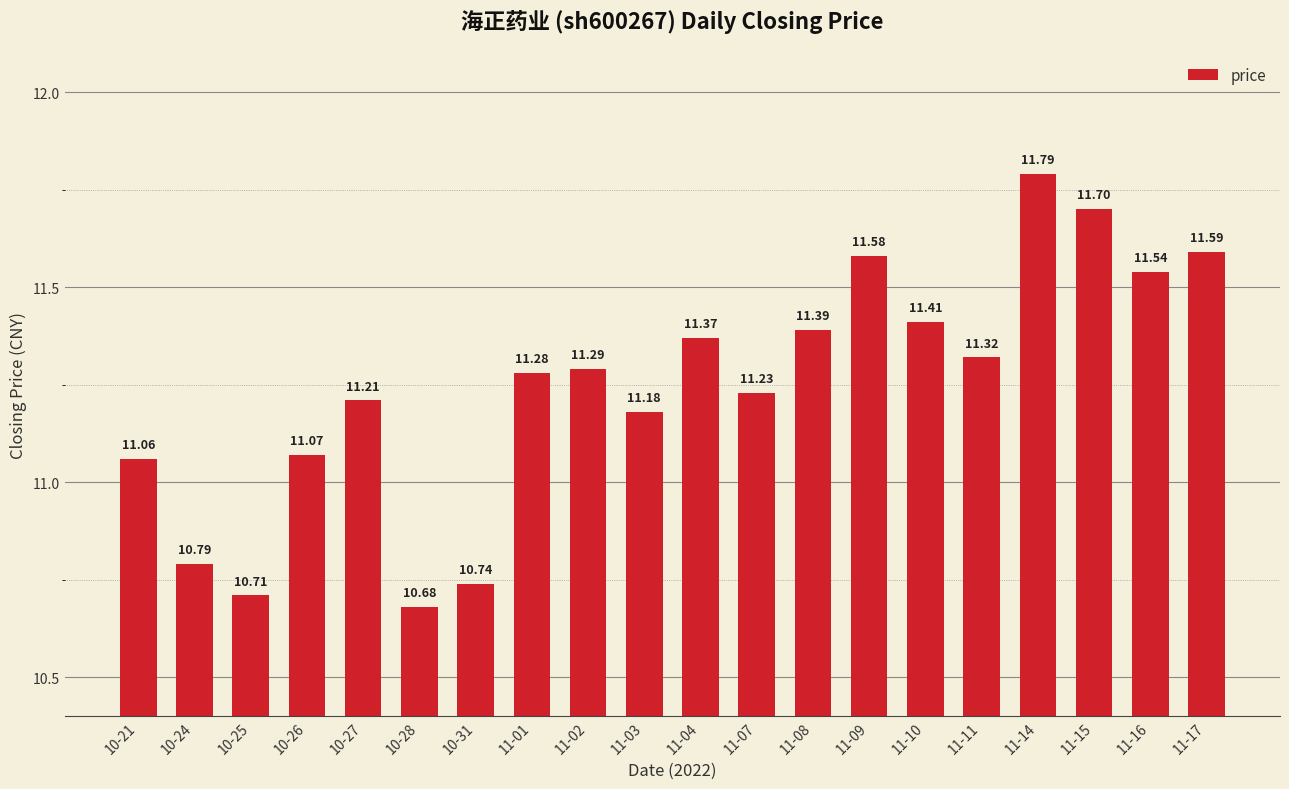

What is the difference between the maximum and minimum values?

1.1